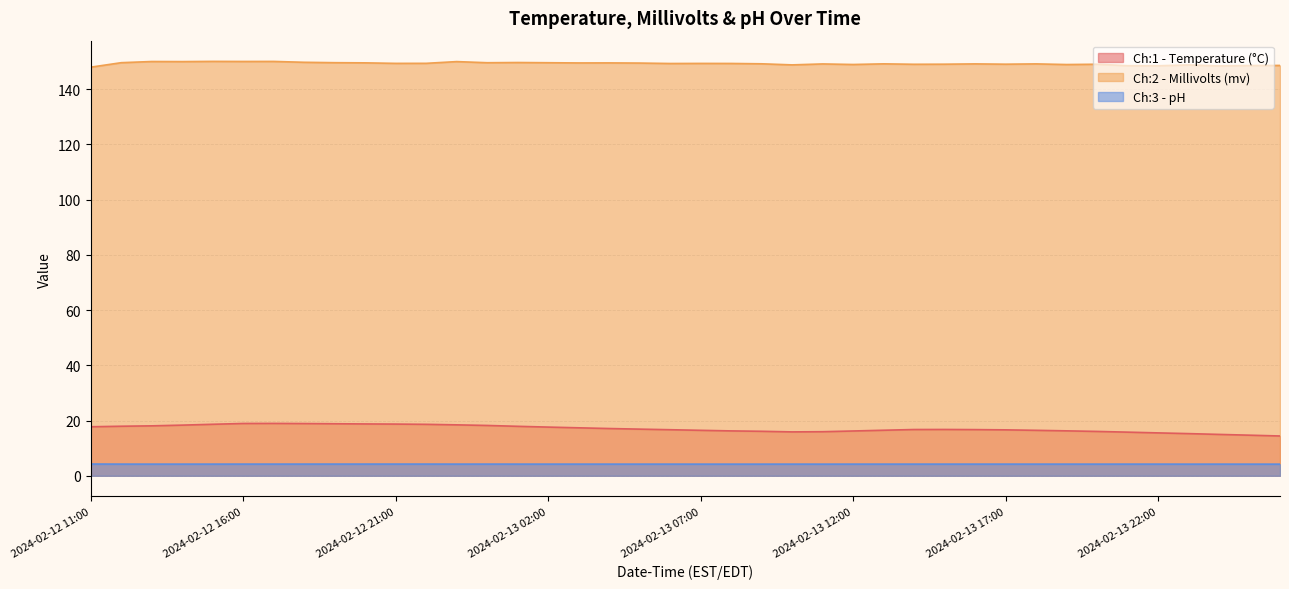

What is the difference between the maximum and minimum values in the Ch:1 - Temperature (°C) series?

4.6